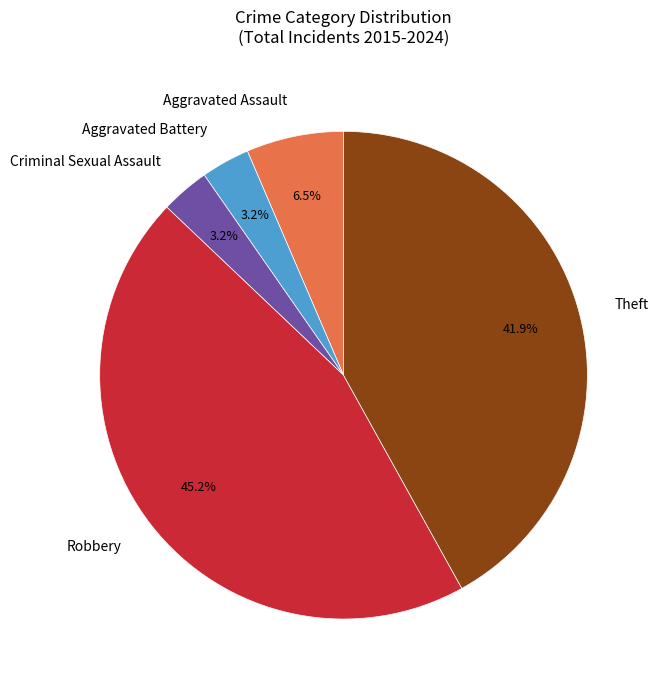

To the nearest percent, what is the combined percentage of Criminal Sexual Assault and Robbery?

48%